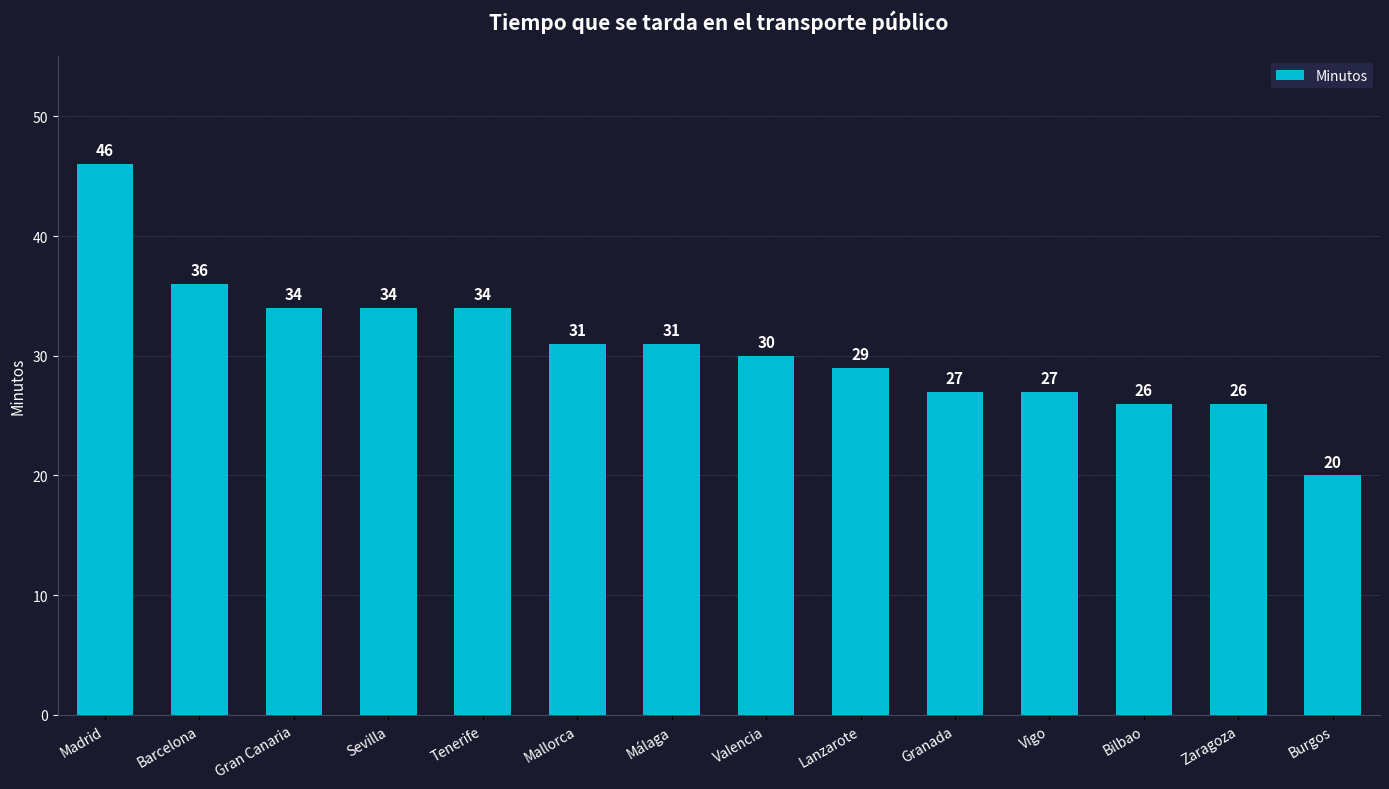

Count the number of categories in the chart.

14